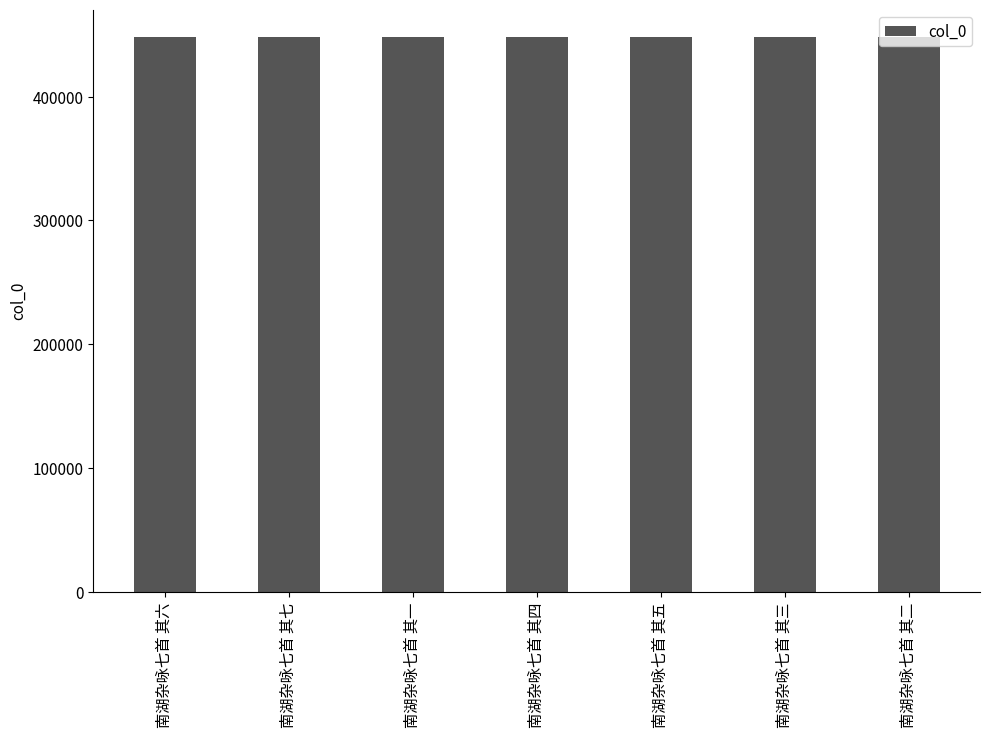

What is the maximum value shown in the chart?

447932